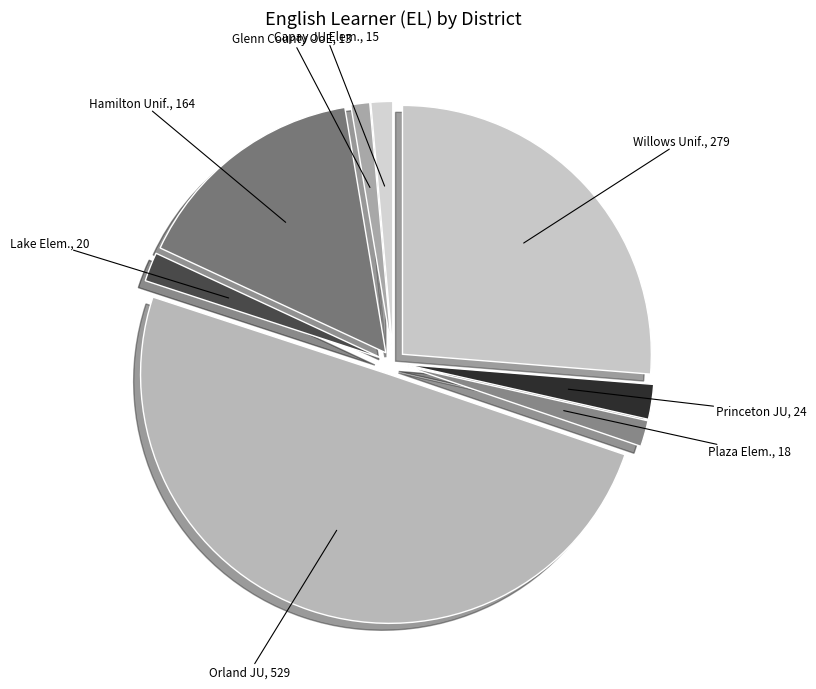

How many segments does this pie chart have?

8